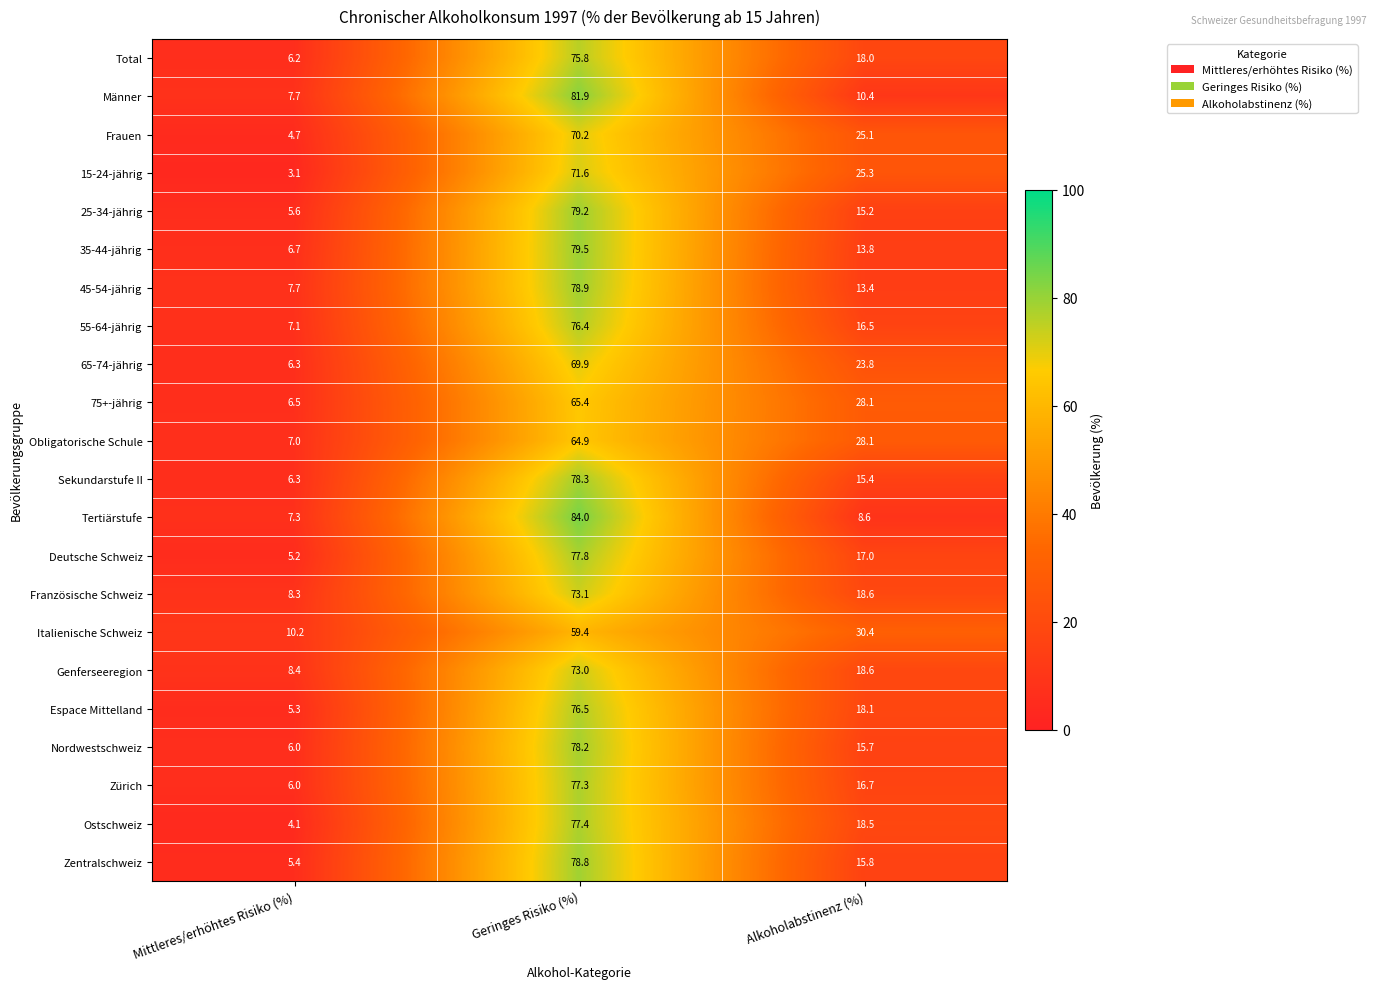

How many categories are shown in the chart?

3